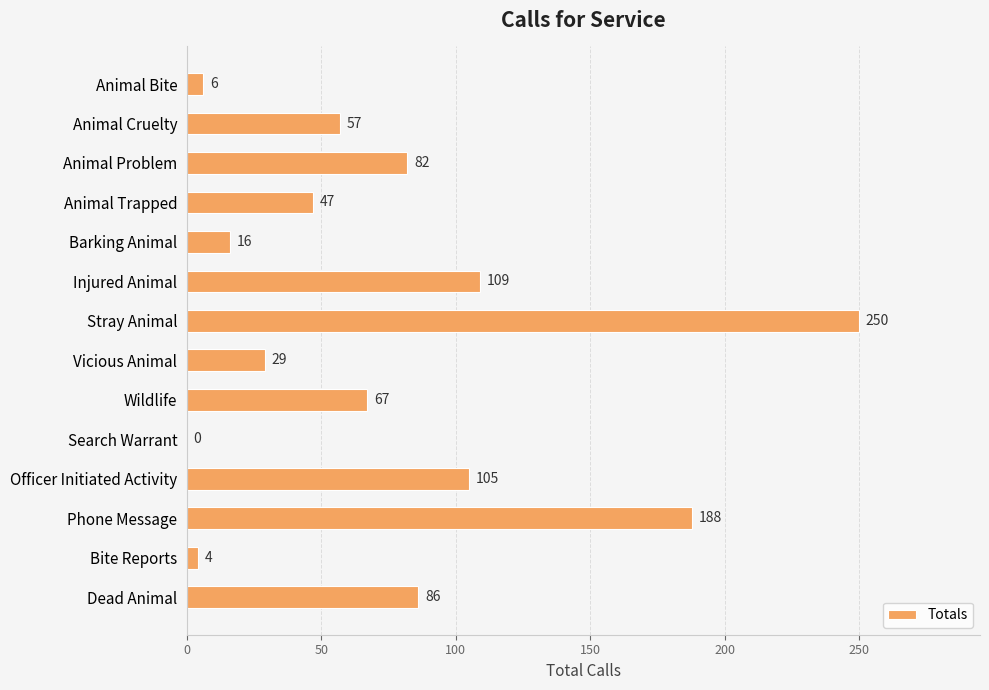

What is the approximate value at Officer Initiated Activity, to the nearest 5?

105